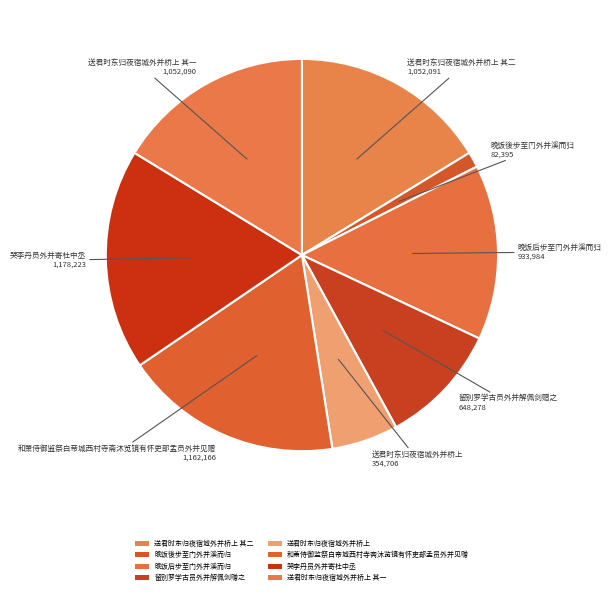

Is it true that 哭李丹员外并寄杜中丞 is 3% of the pie?

False